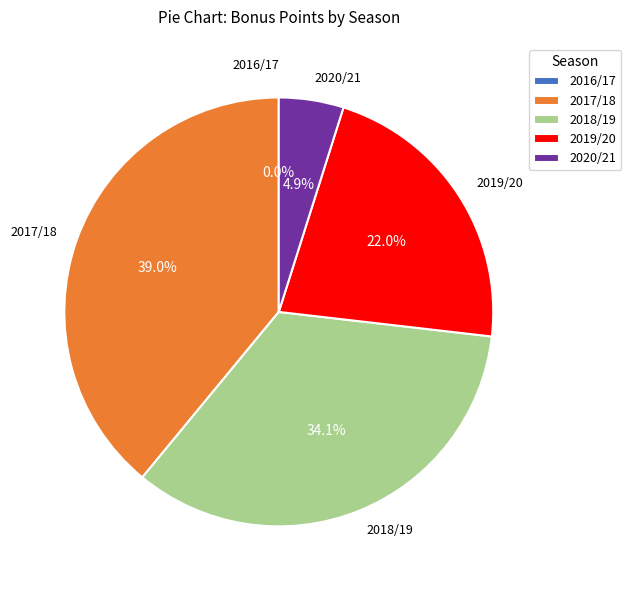

Which slice is the smallest?

2016/17 (0 assists)